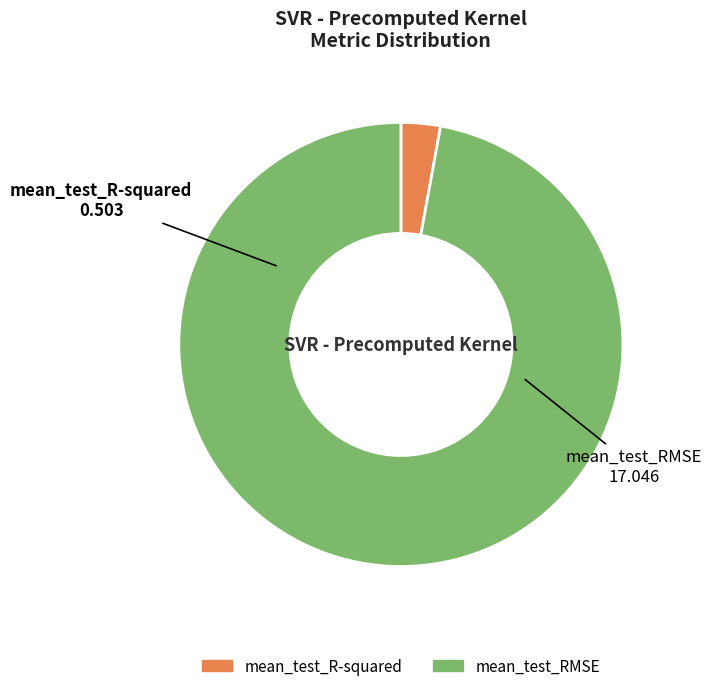

True or false: mean_test_R-squared accounts for 3% of the total.

True